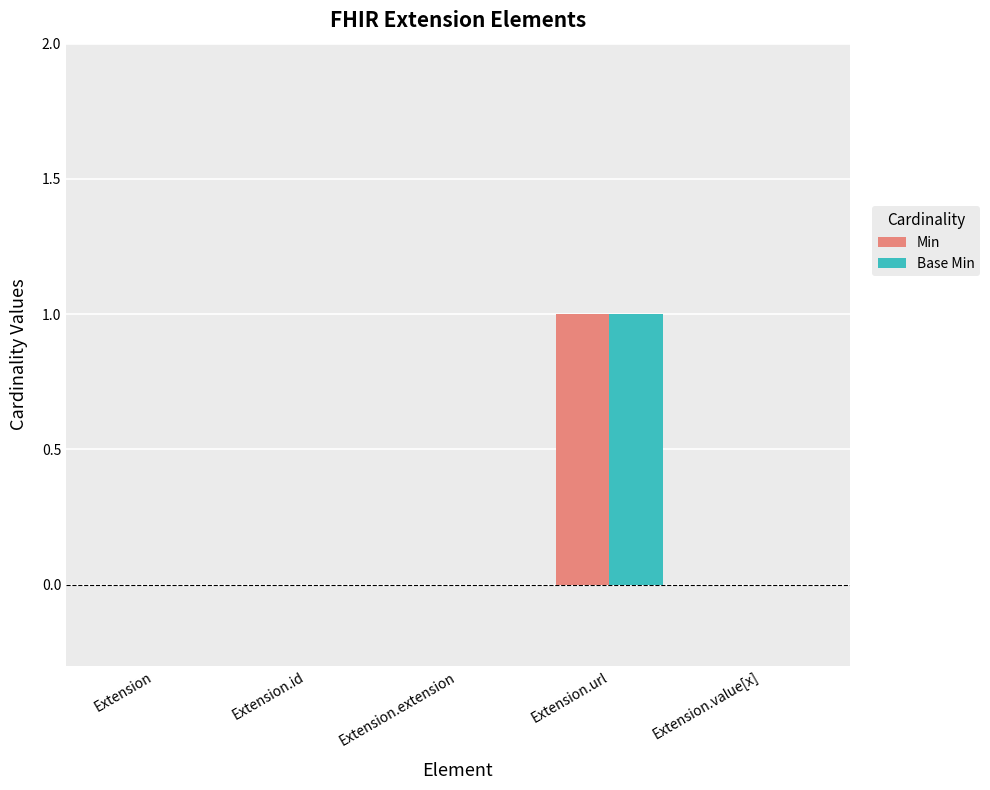

Are the bars grouped side by side (vs. stacked)?

Yes